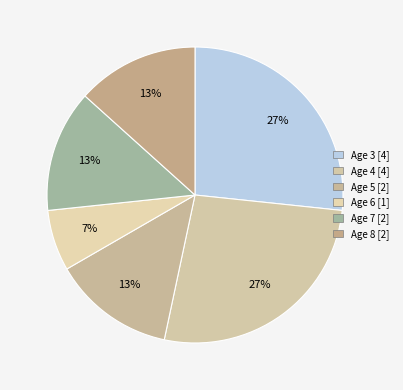

Count the number of slices in the pie.

6